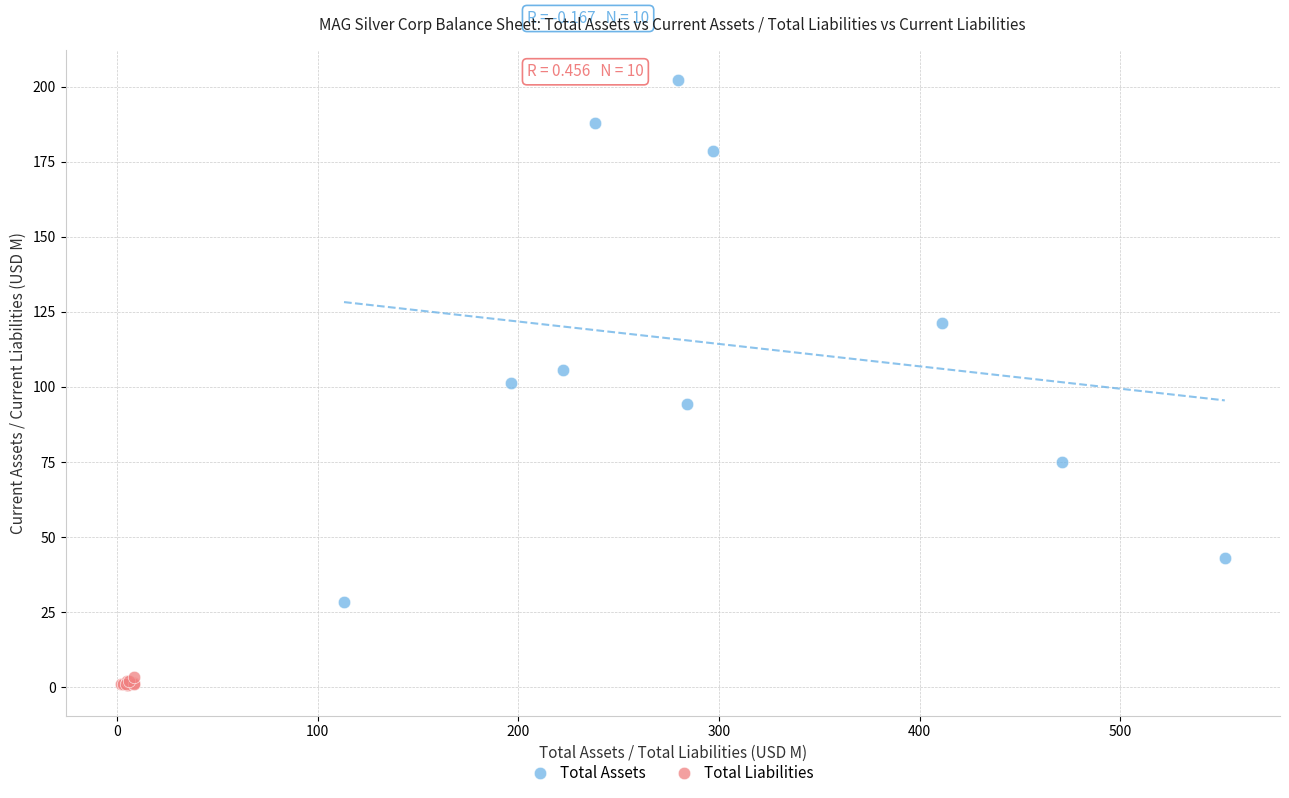

Which series has the largest Y range (max minus min)?

Total Assets